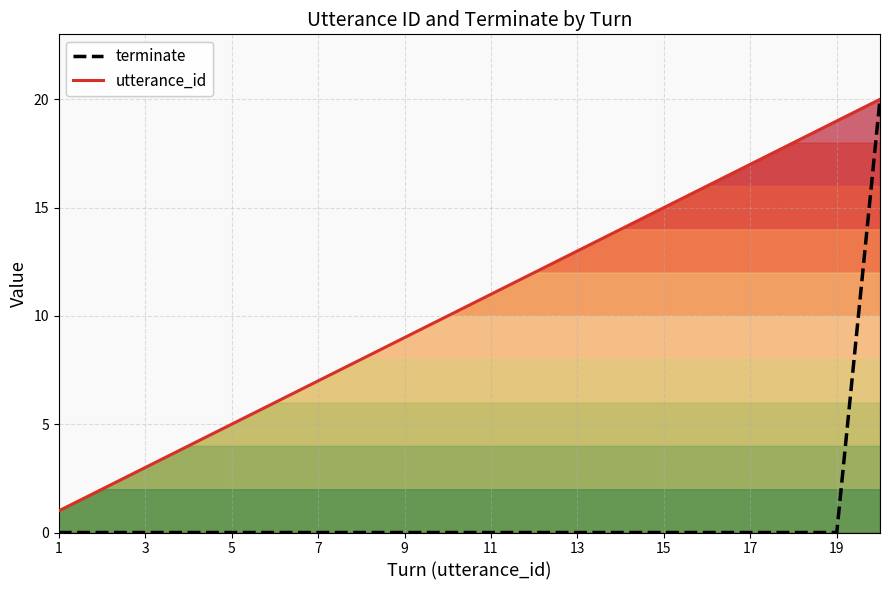

True or false: terminate and utterance_id cross at least once.

False